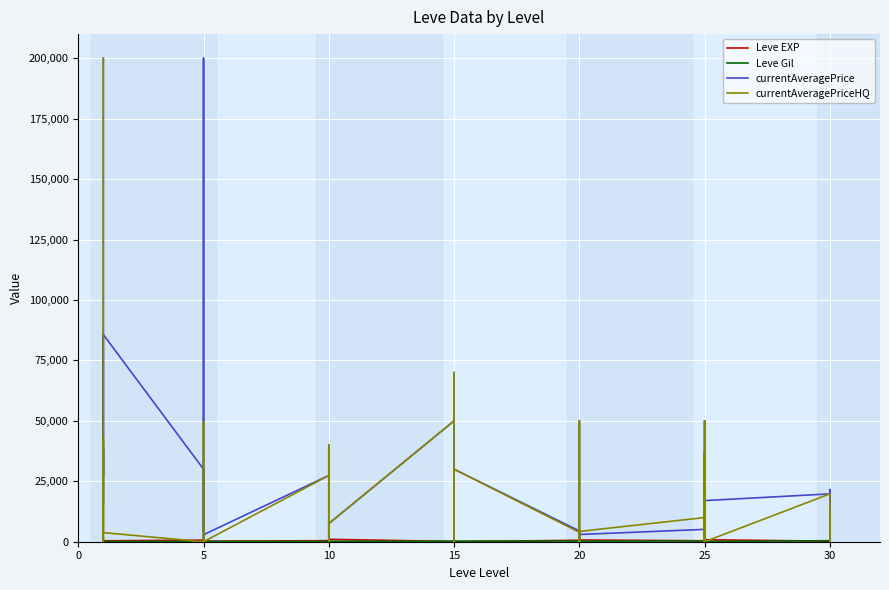

Count the number of categories in the chart.

40